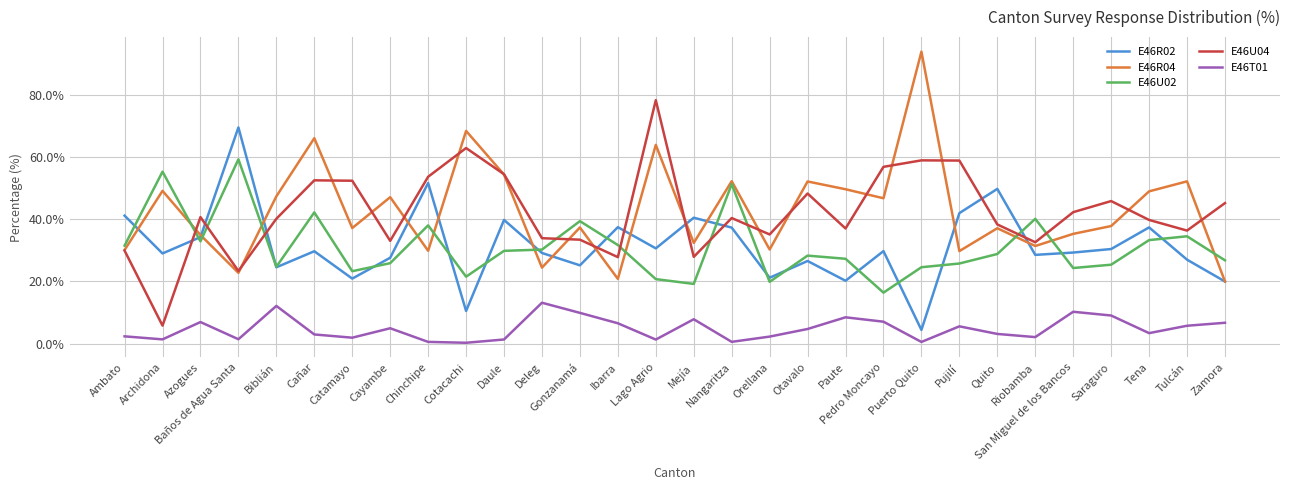

The value of E46U02 at Daule is 11.1. True or false?

False